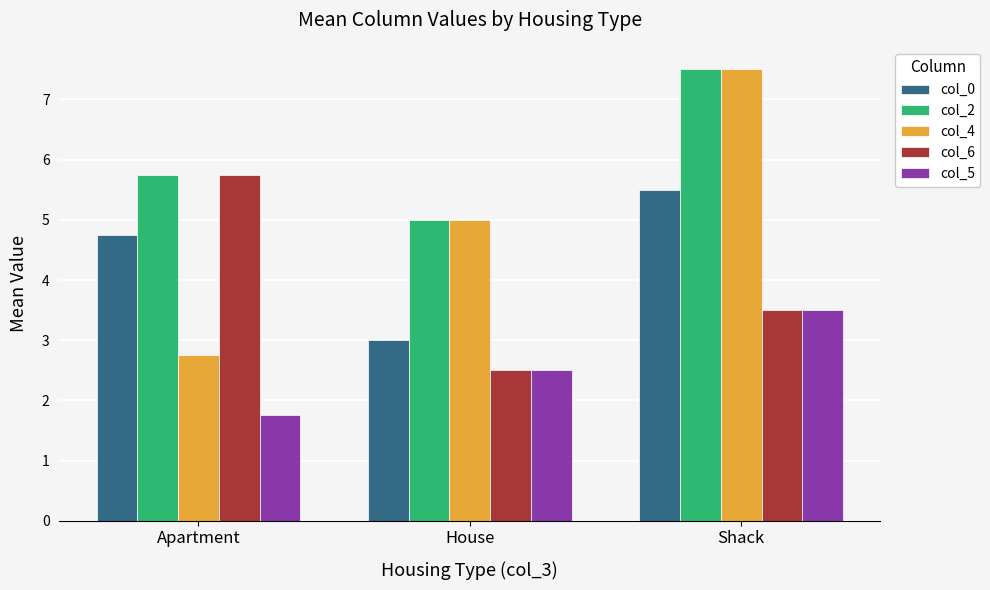

Which series has the largest total across all categories?

col_2